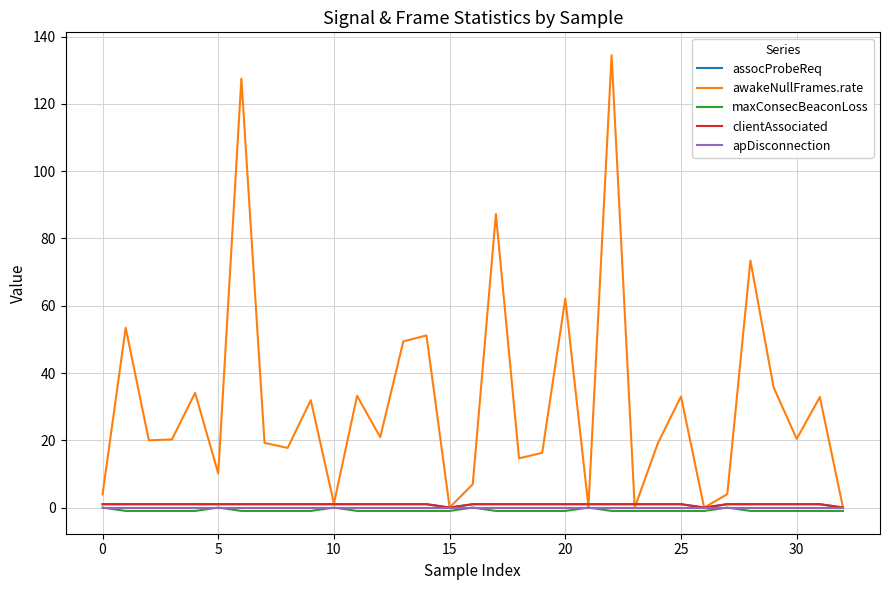

Does the chart have visible grid lines?

Yes